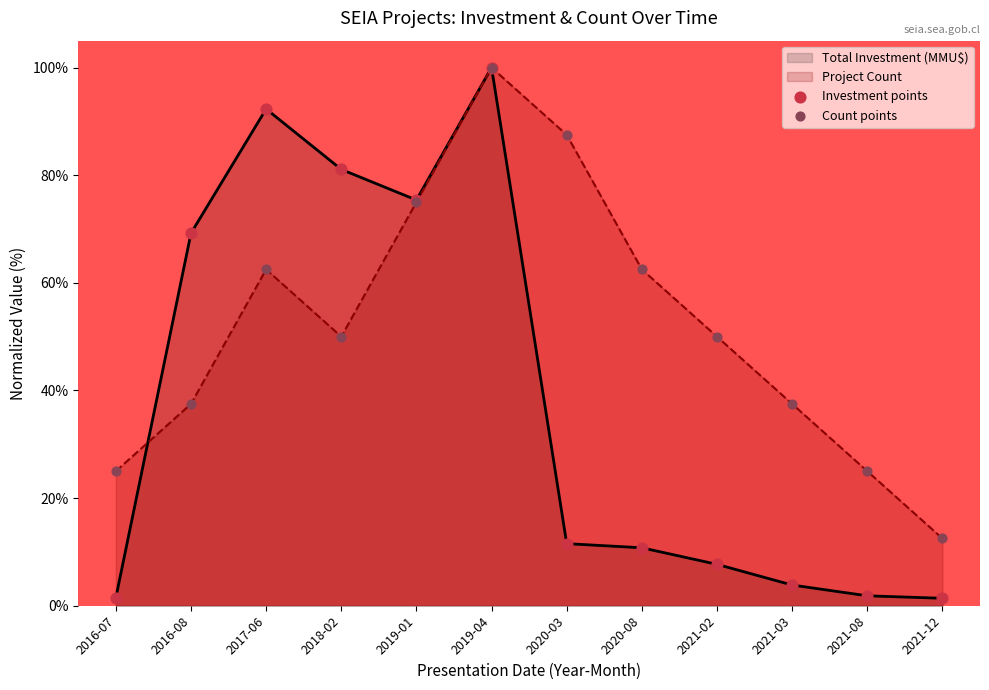

Which series contains the highest Y value?

Project Count